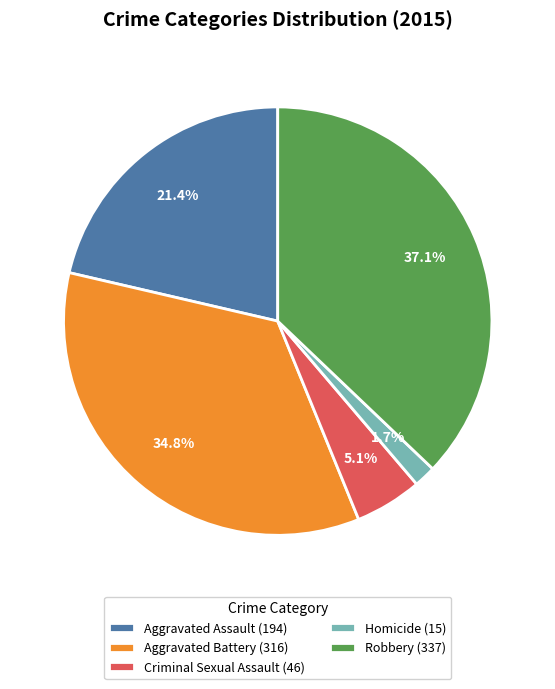

To the nearest percent, what is the difference between the Homicide and Aggravated Battery slice percentages?

33%